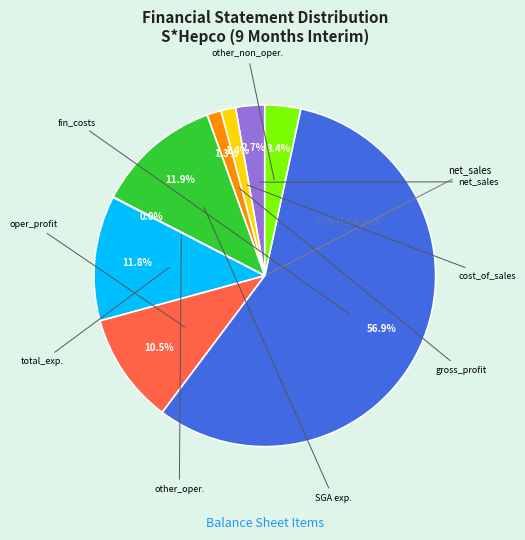

How many segments does this pie chart have?

9